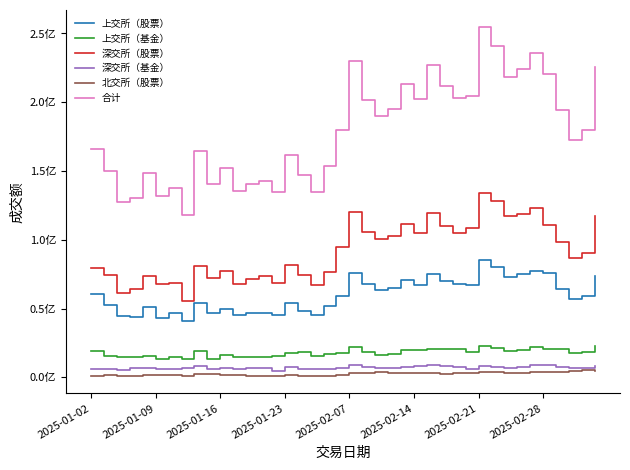

What is the difference between the maximum and second lowest values in the 合计 series?

126812172.8